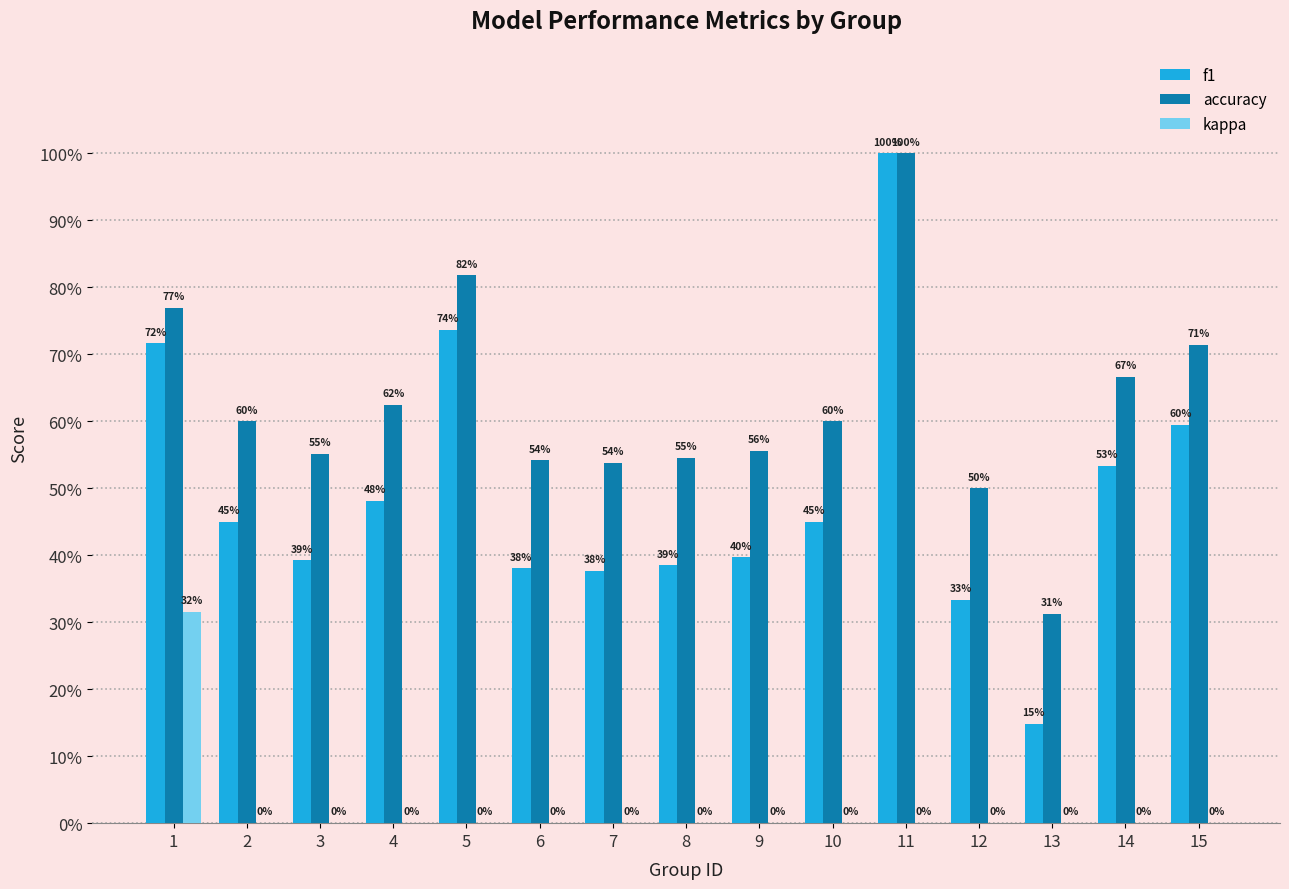

What is the value of the accuracy bar at the 4th from the left?

0.6